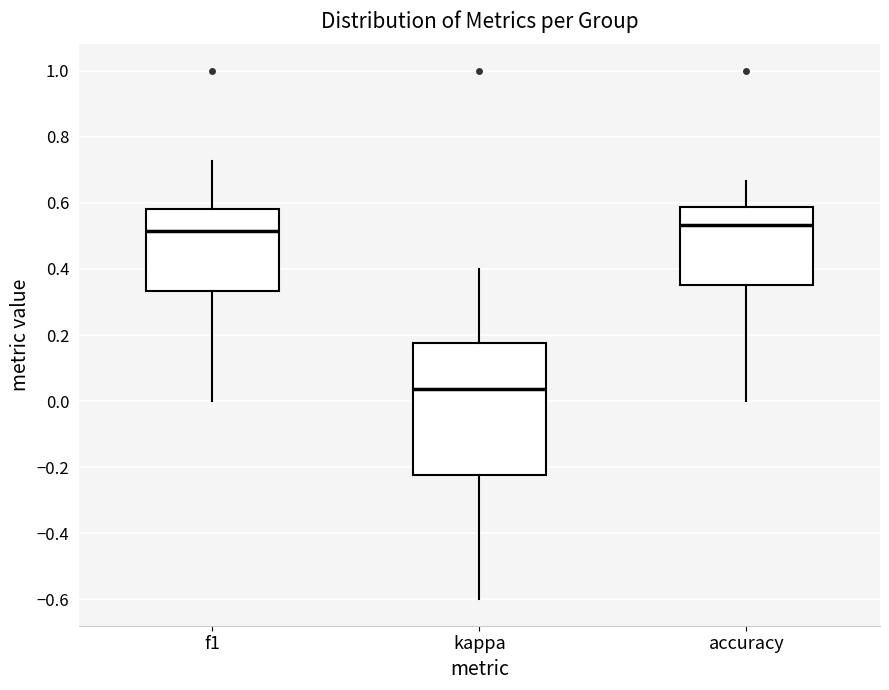

Reading left to right, read every box against the y-axis: the position of its median line, the range the box covers, and the ends of its whiskers. The values are not printed on the chart, so give them approximately, as read against the axis.

f1: median 0.52, box 0.34 to 0.58, whiskers 0.00 to 0.72
kappa: median 0.04, box -0.22 to 0.18, whiskers -0.60 to 0.40
accuracy: median 0.54, box 0.36 to 0.58, whiskers 0.00 to 0.66